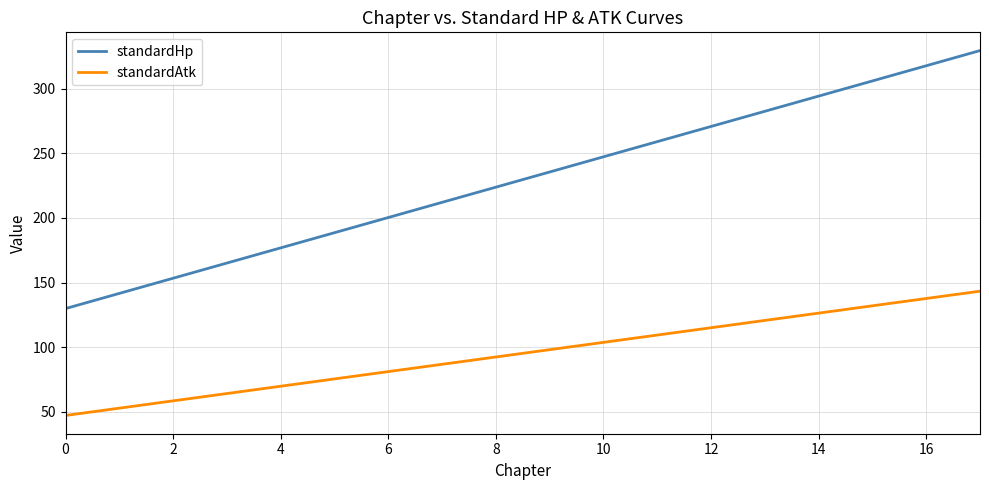

Rank the series by their average value, from lowest to highest.

standardAtk, standardHp